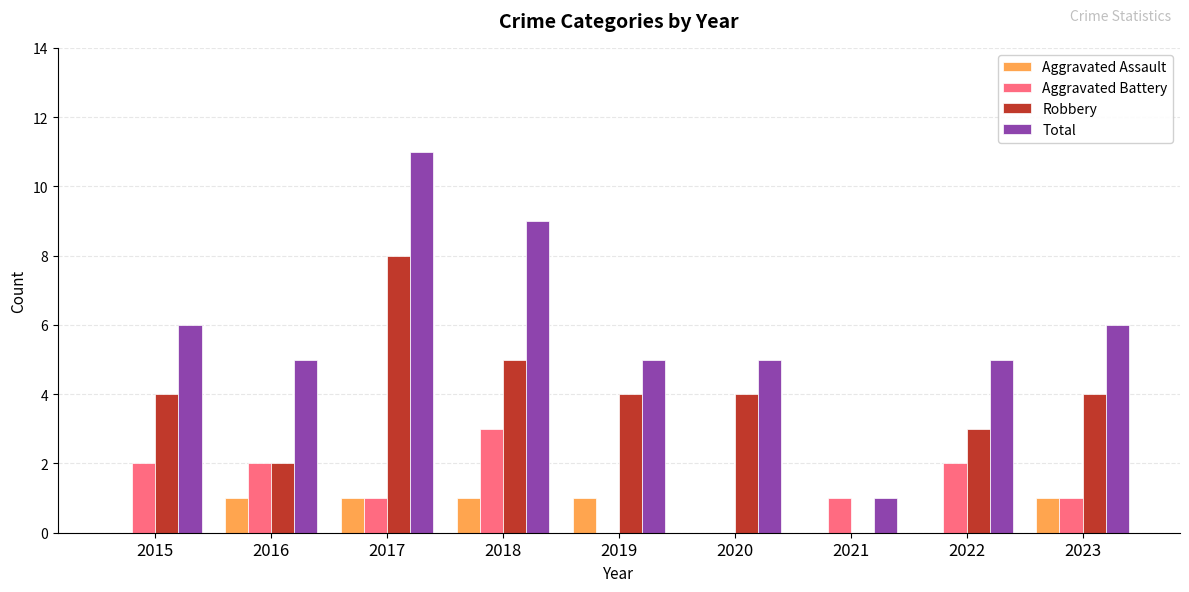

What is the highest value of the Robbery series?

8